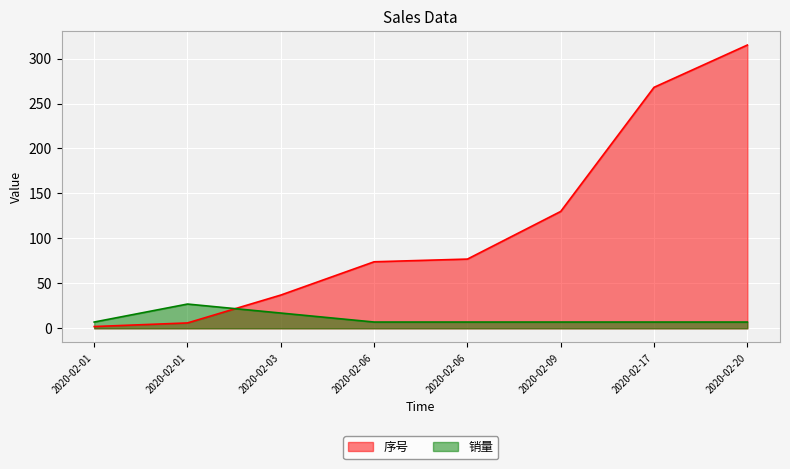

How many times do 序号 and 销量 cross each other?

1